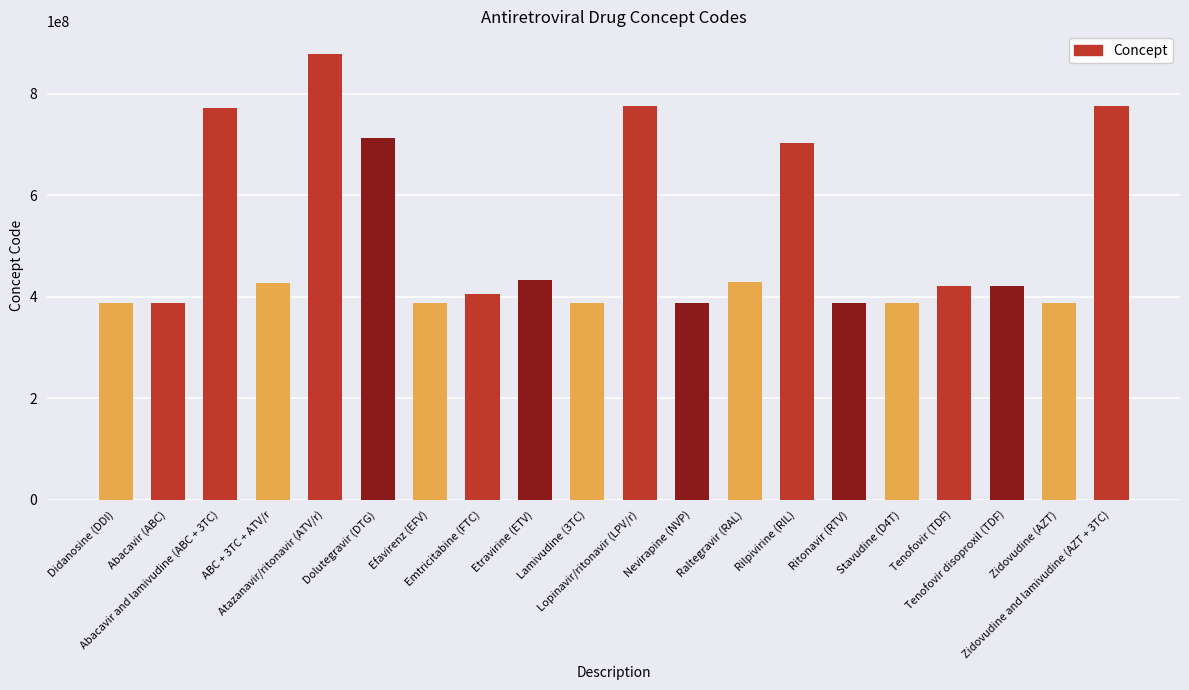

At which label is the value closest to 632896505?

Rilpivirine (RIL)